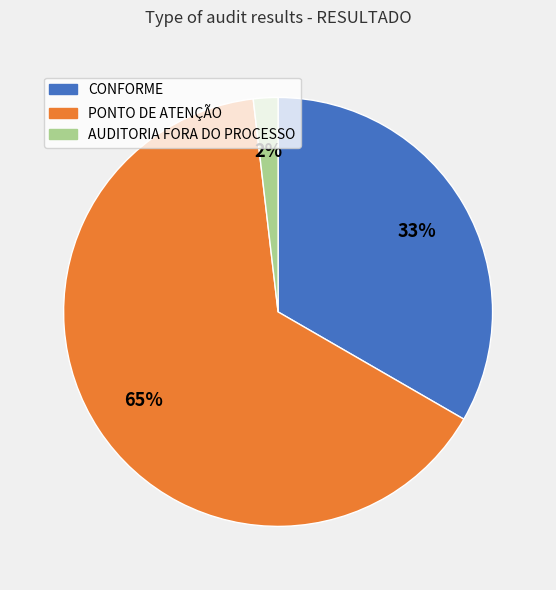

To the nearest percent, what percentage of the pie is CONFORME?

33%